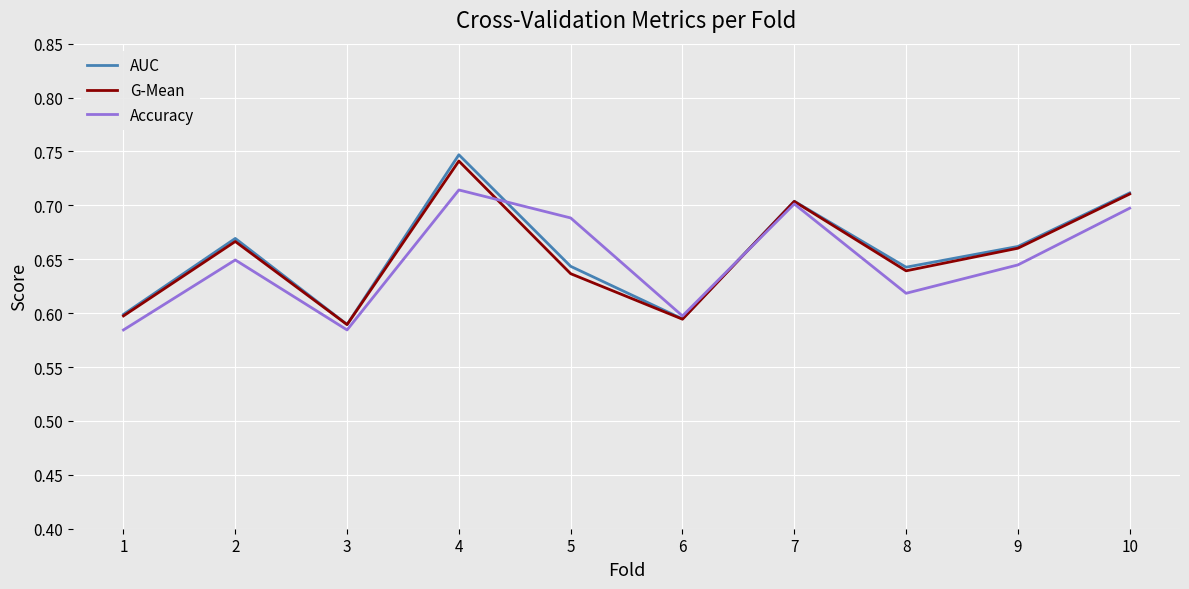

The value of G-Mean at 6 is 0.6. True or false?

True